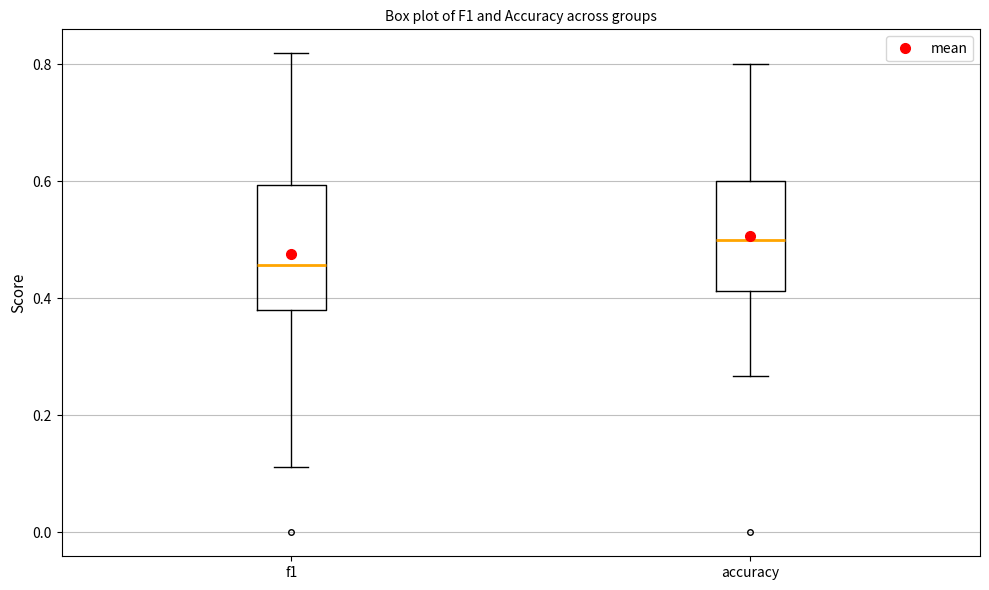

Reading left to right, read every box against the y-axis: the position of its median line, the range the box covers, and the ends of its whiskers. The values are not printed on the chart, so give them approximately, as read against the axis.

f1: median 0.46, box 0.38 to 0.60, whiskers 0.12 to 0.82
accuracy: median 0.50, box 0.42 to 0.60, whiskers 0.26 to 0.80